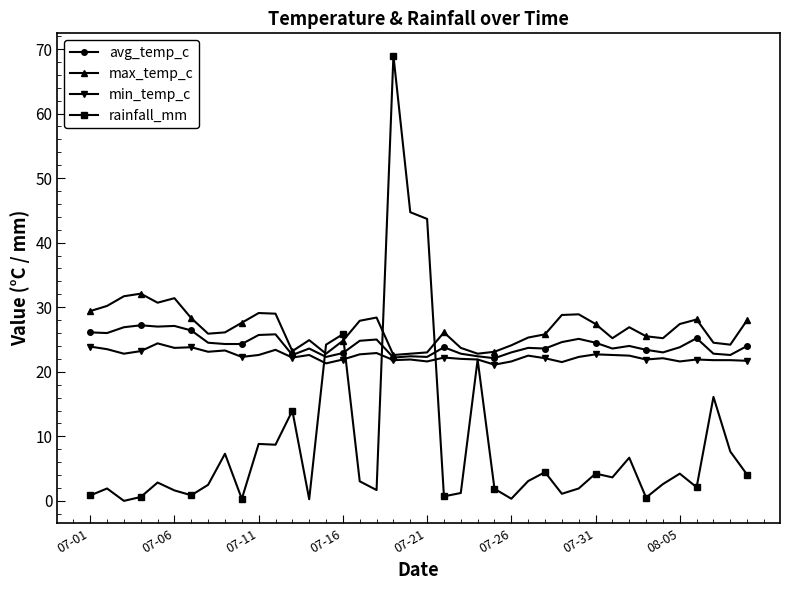

How many distinct data groups are displayed?

4